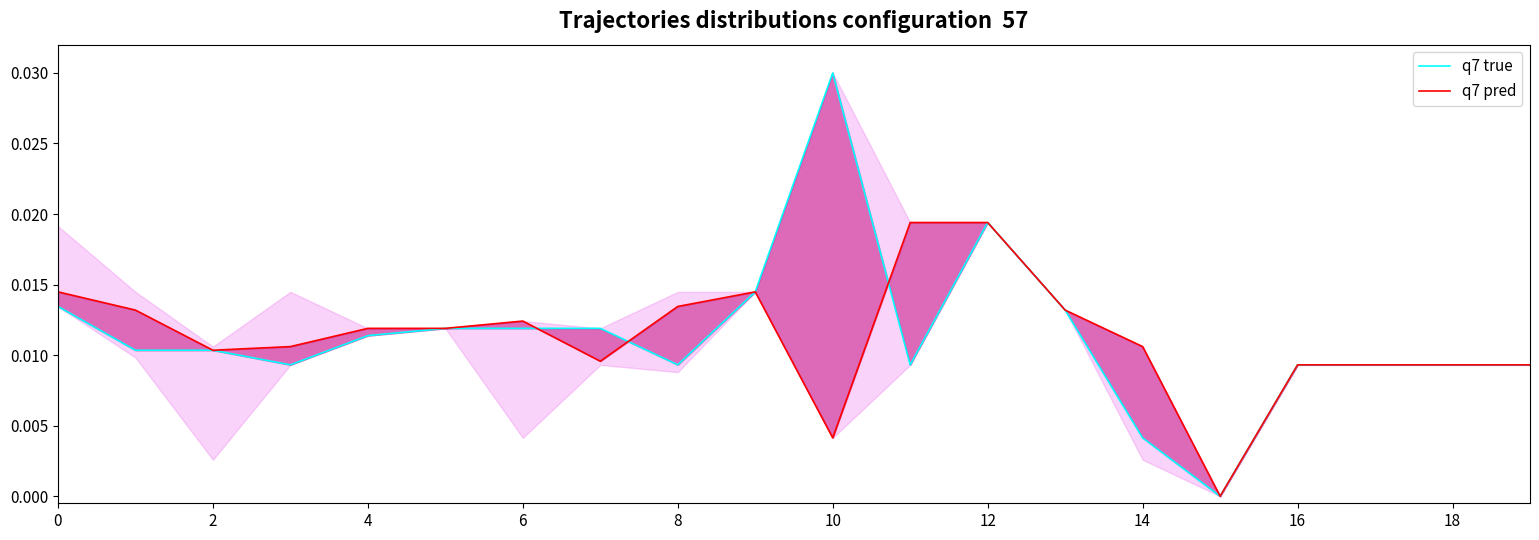

How many values in q7 pred are above zero?

19